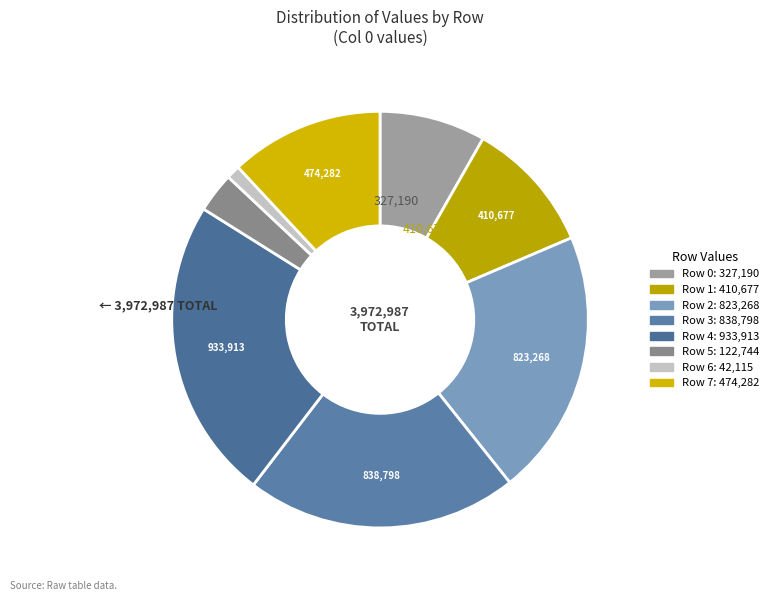

Count the number of slices in the pie.

8